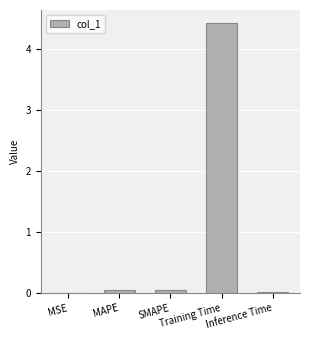

What is the greatest value displayed?

4.4